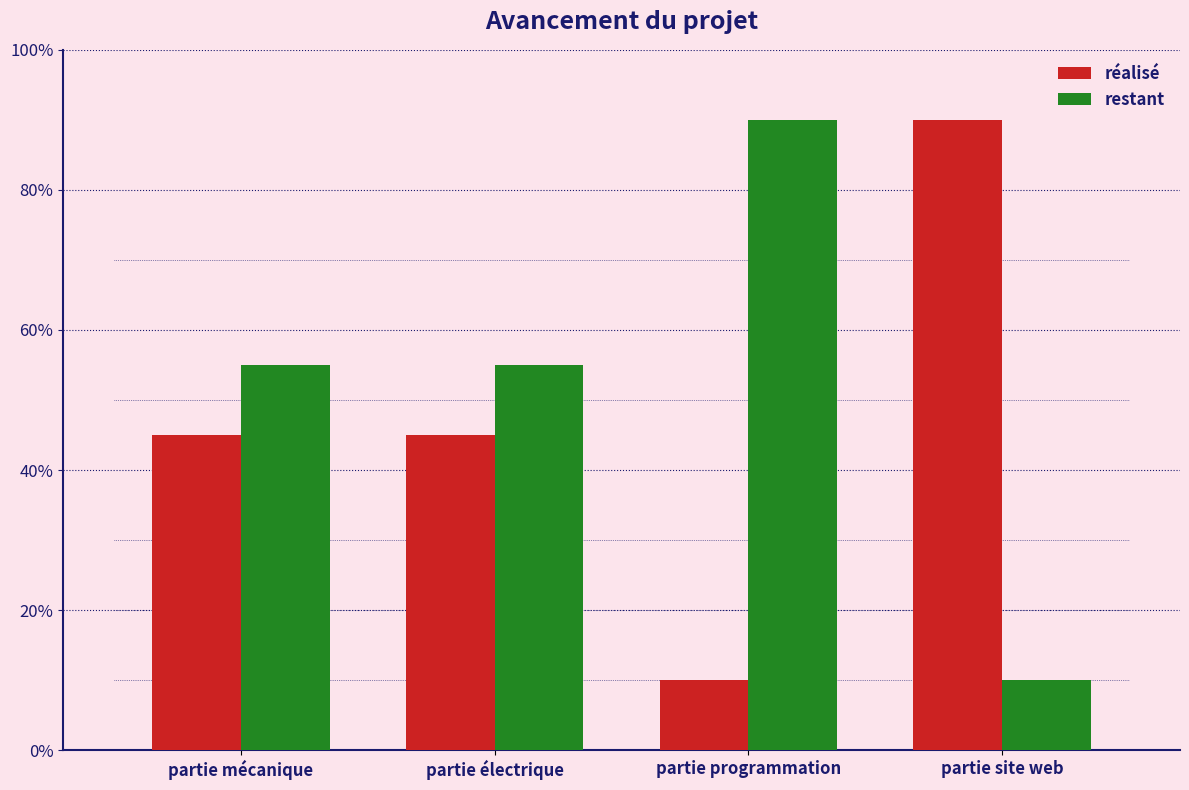

List the labels in order of restant value, smallest first.

partie site web, partie mécanique, partie électrique, partie programmation